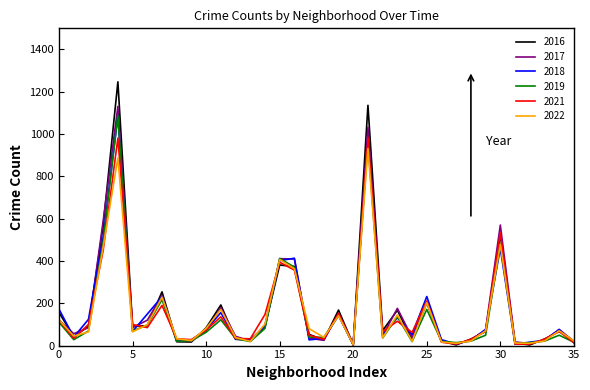

Which series has the widest spread of values?

2016